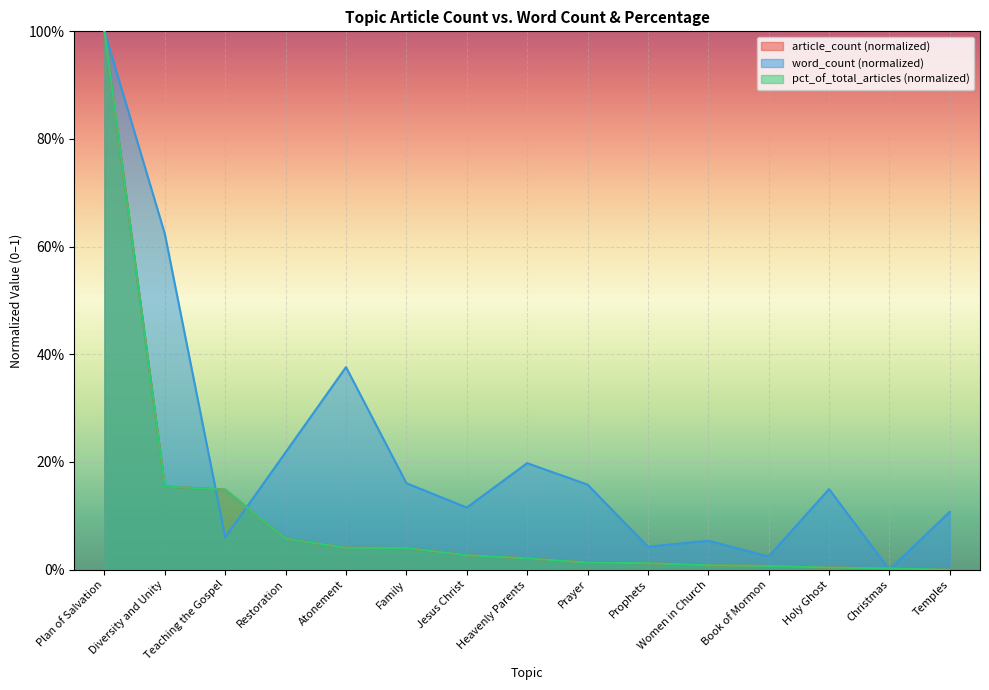

The value of pct_of_total_articles at Atonement is 0.0. True or false?

True